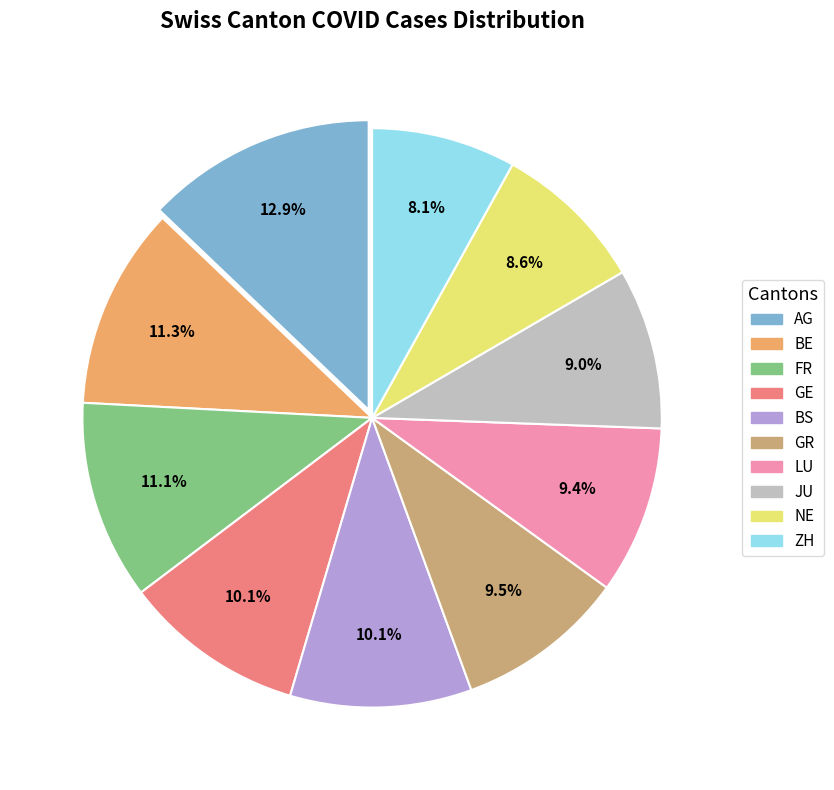

Do JU and FR together represent more than half of the pie?

No